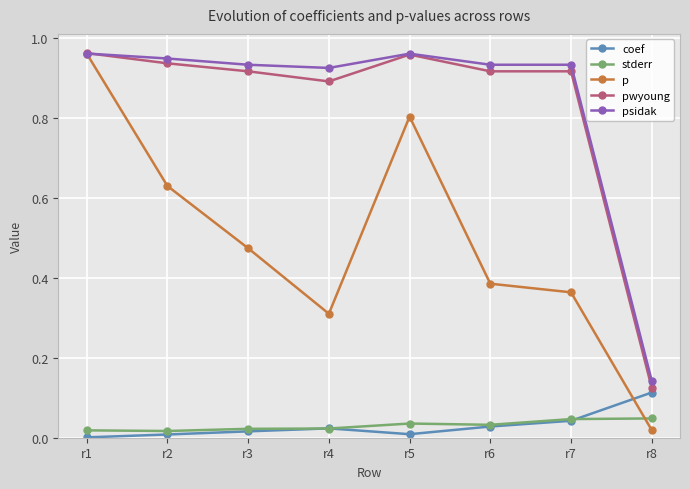

True or false: coef has a value of 0.0 at r3.

True